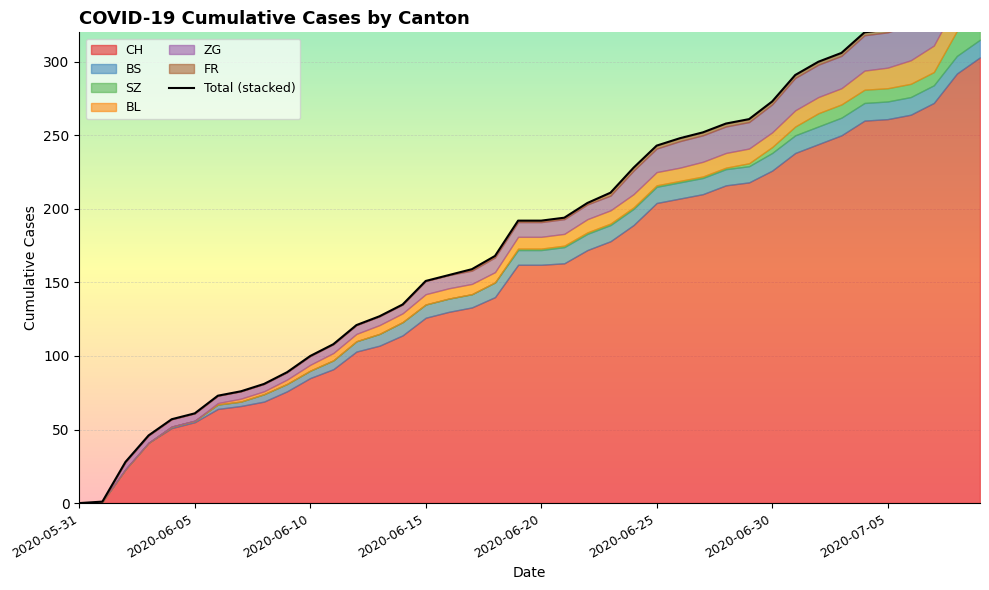

How many values exceed 192?

19